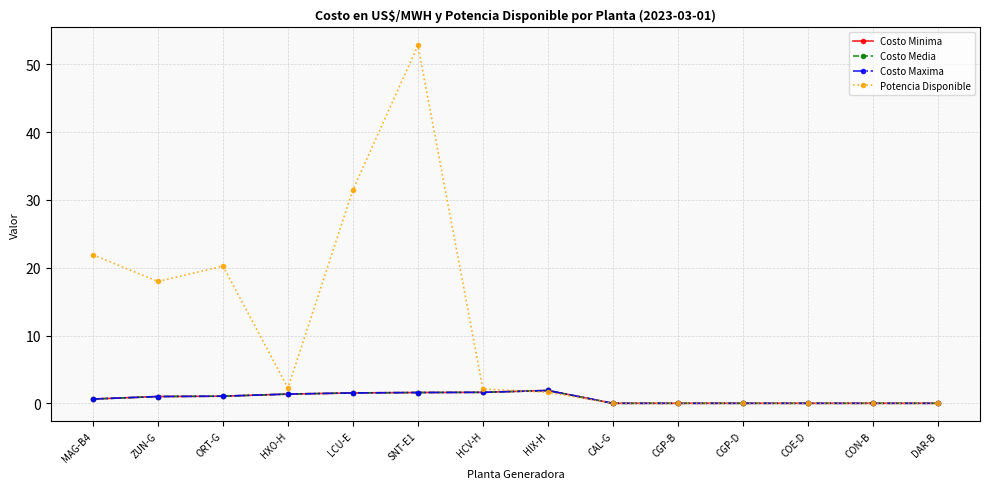

What is the label of the 11th point from the left?

CGP-D